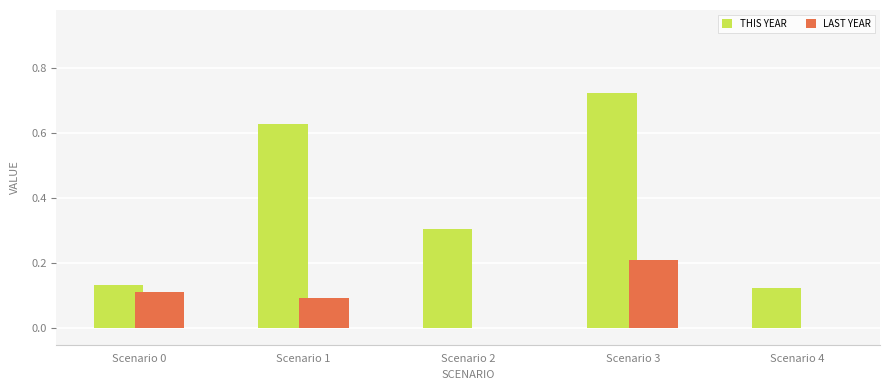

How many groups of bars are there?

5